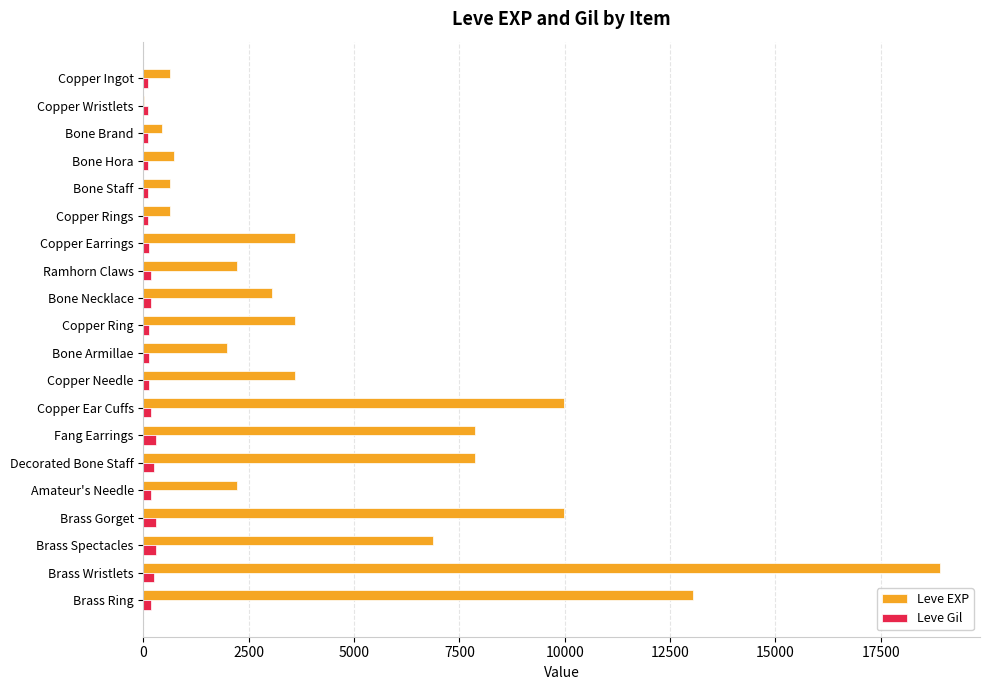

Which series has the largest total across all categories?

Leve EXP